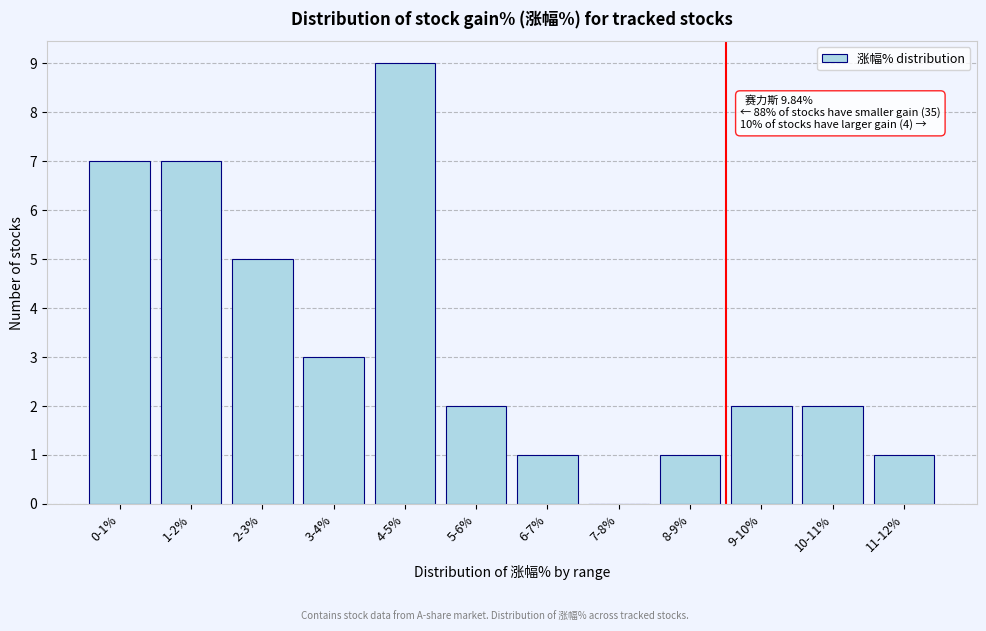

Reading right to left, list all the values displayed in this chart.

11-12%=1	10-11%=2	9-10%=2	8-9%=1	7-8%=0	6-7%=1	5-6%=2	4-5%=9	3-4%=3	2-3%=5	1-2%=7	0-1%=7